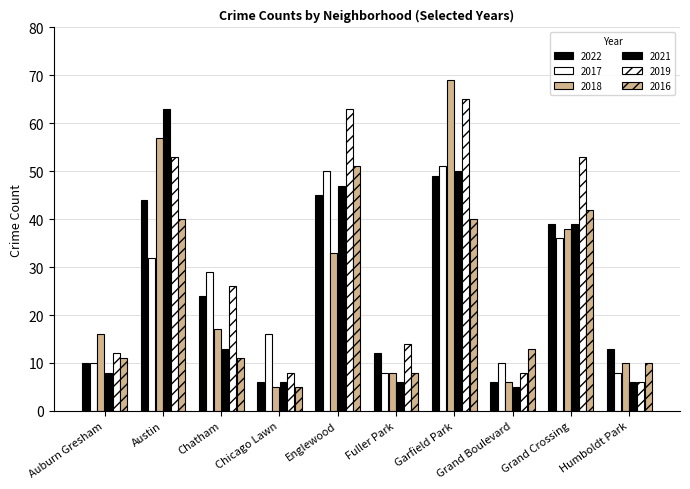

What is the sum of the 2017 values at Fuller Park and Garfield Park?

59